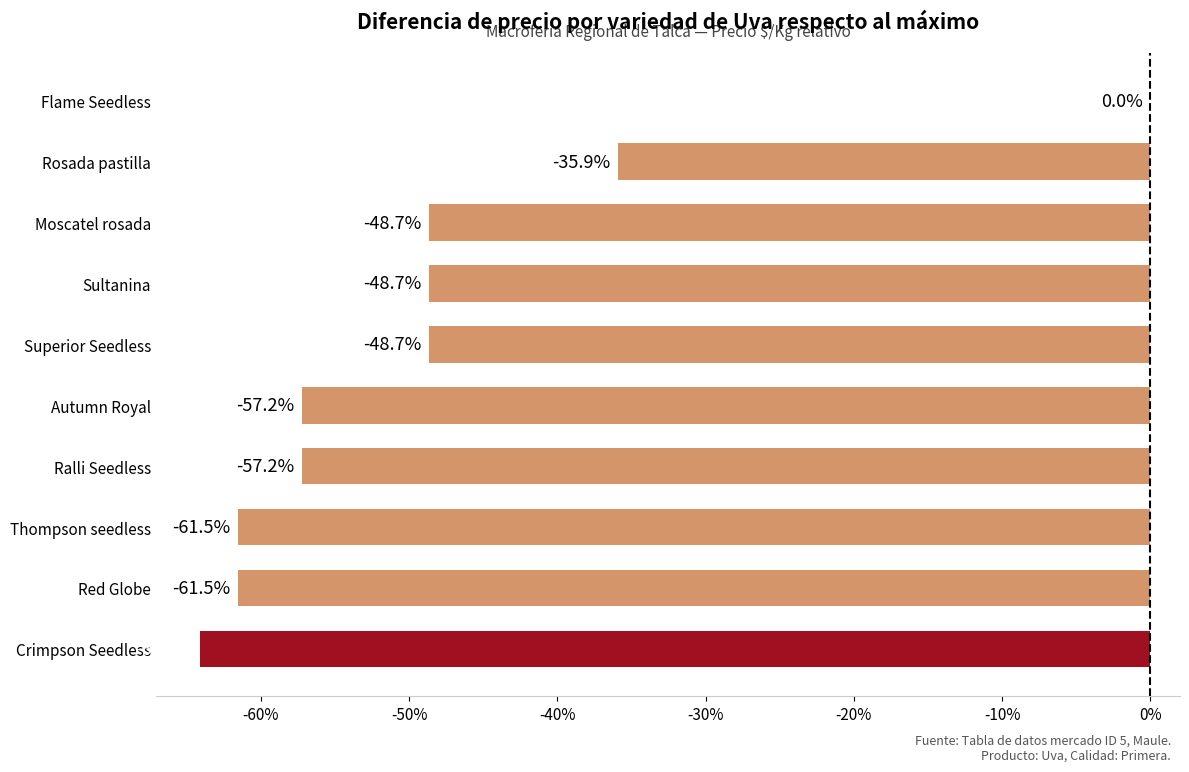

Which category has the highest value across all series?

Flame Seedless